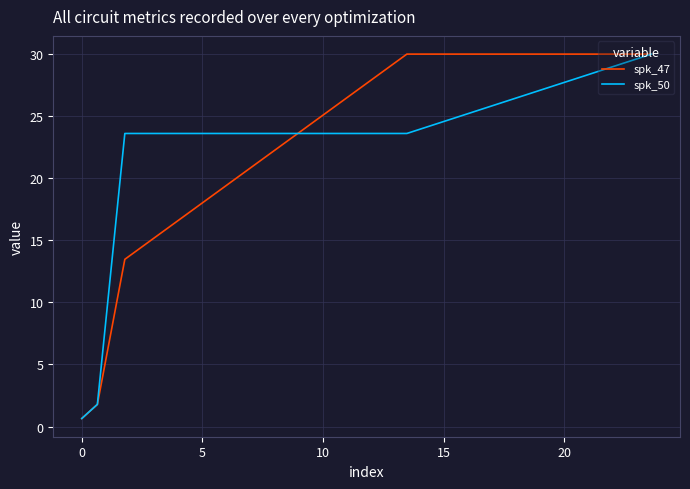

What is the maximum value shown in the chart?

30.0